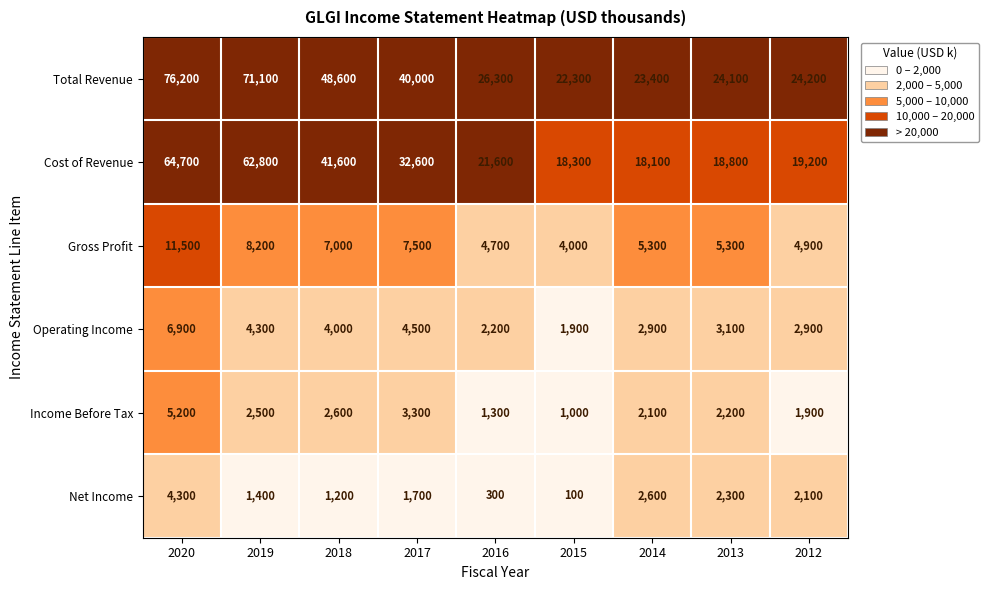

True or false: Total Revenue has a value of 48600 at 2018.

True